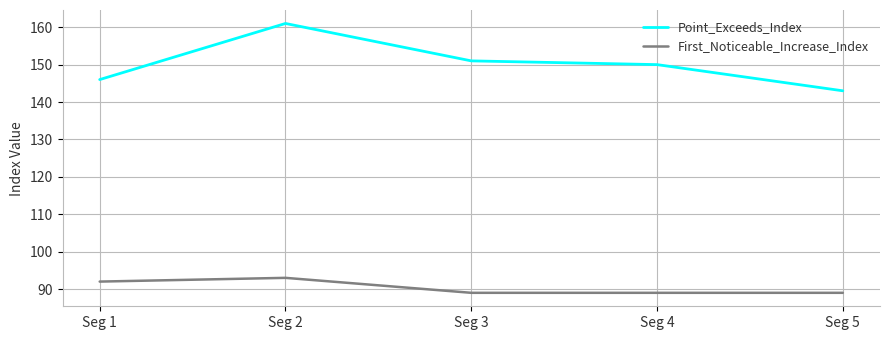

Which label corresponds to the largest value in the chart?

Seg 2